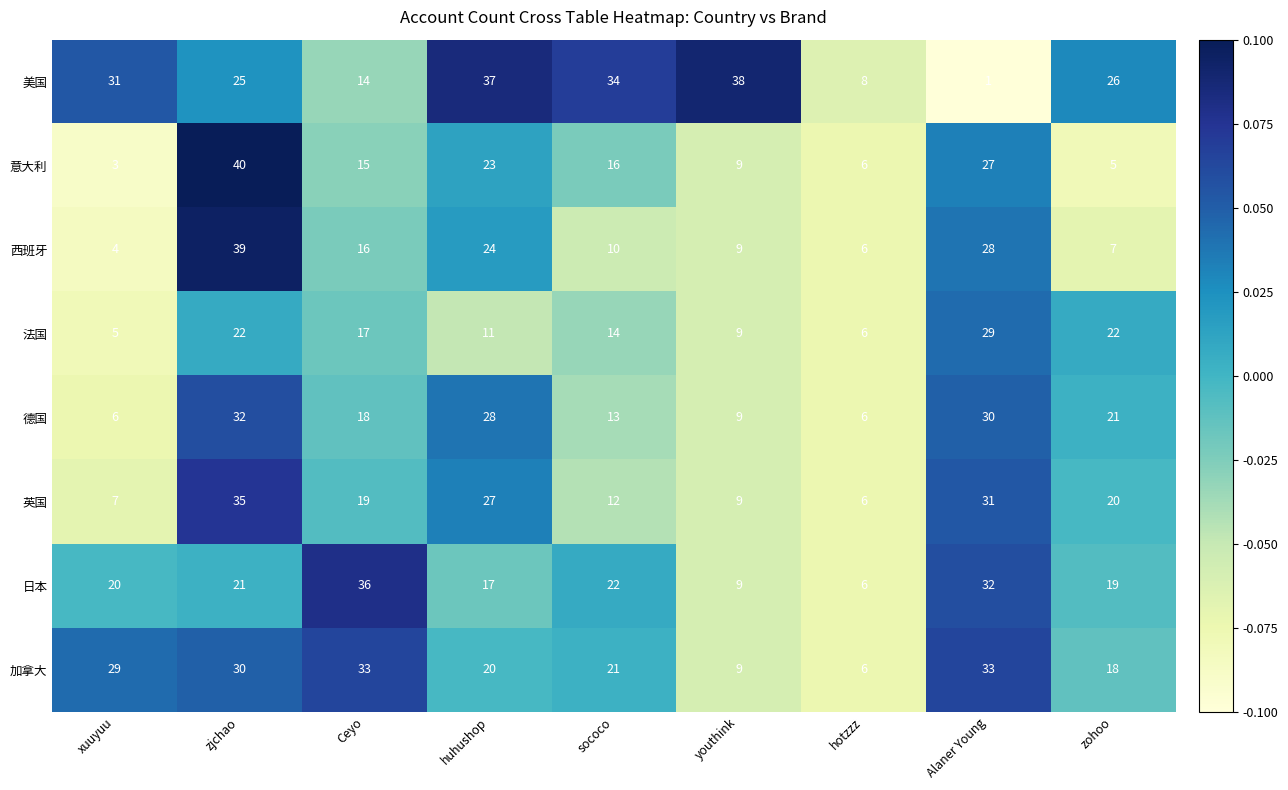

What is the difference between the maximum and minimum values in the 意大利 series?

37